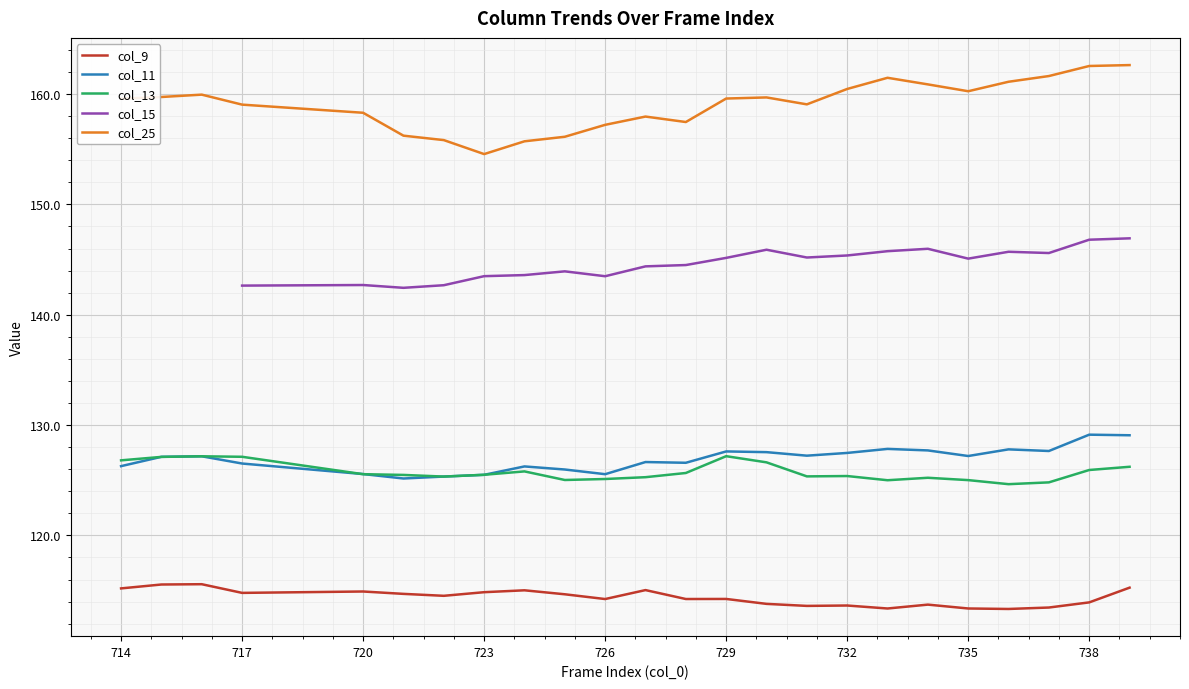

True or false: col_25 and col_15 intersect in this chart.

False